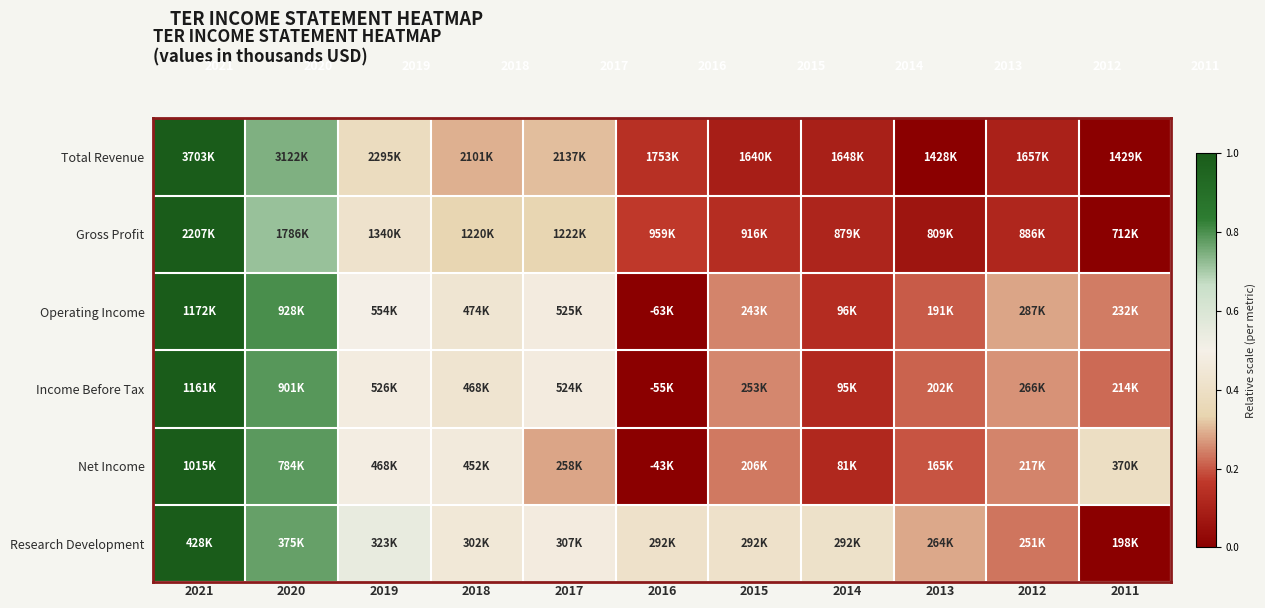

Between 2019 and 2016, which is larger?

2019